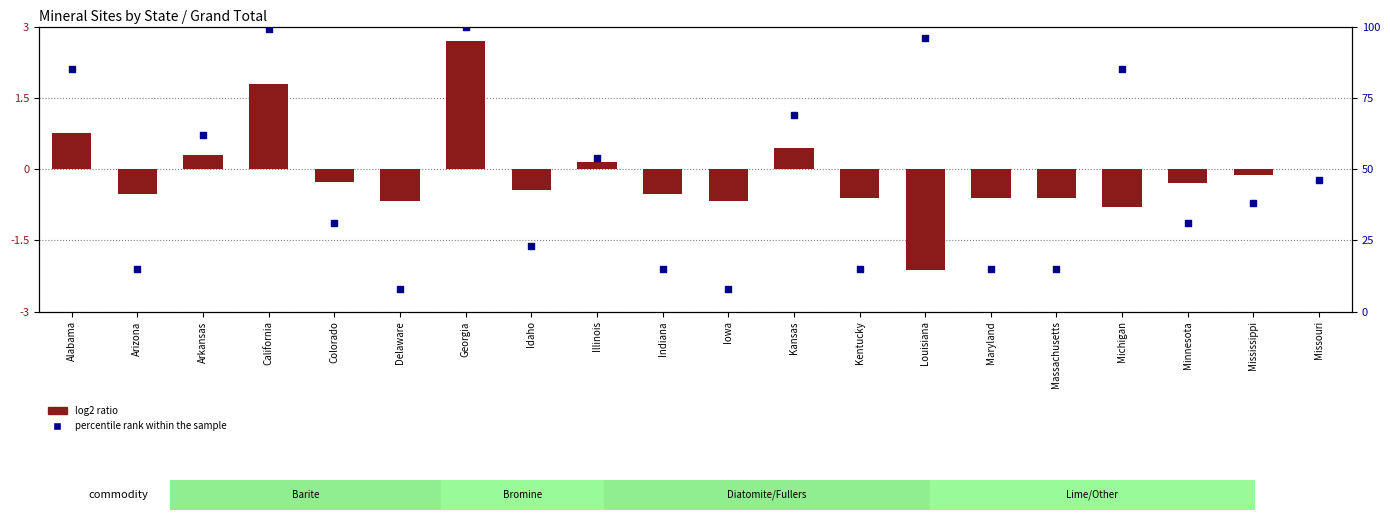

Which series has the largest total across all categories?

percentile rank within the sample